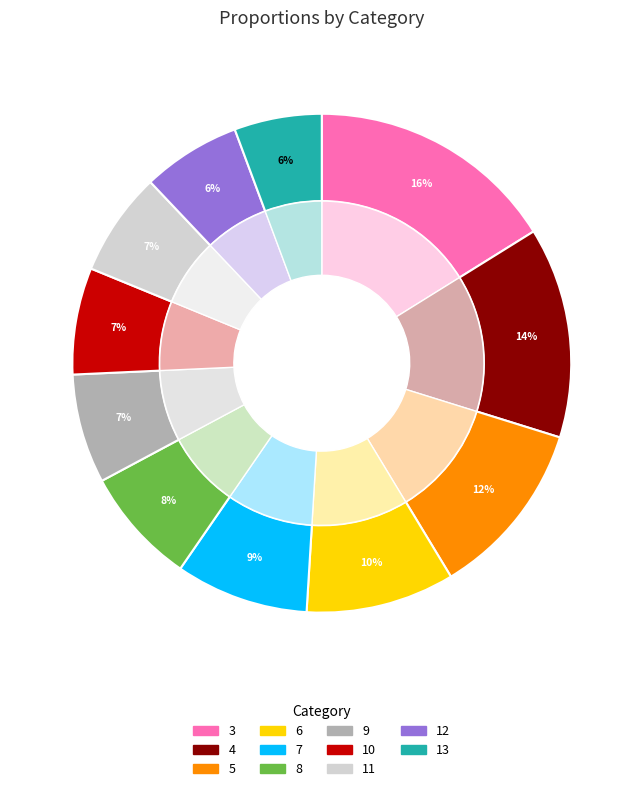

How many segments does this pie chart have?

11